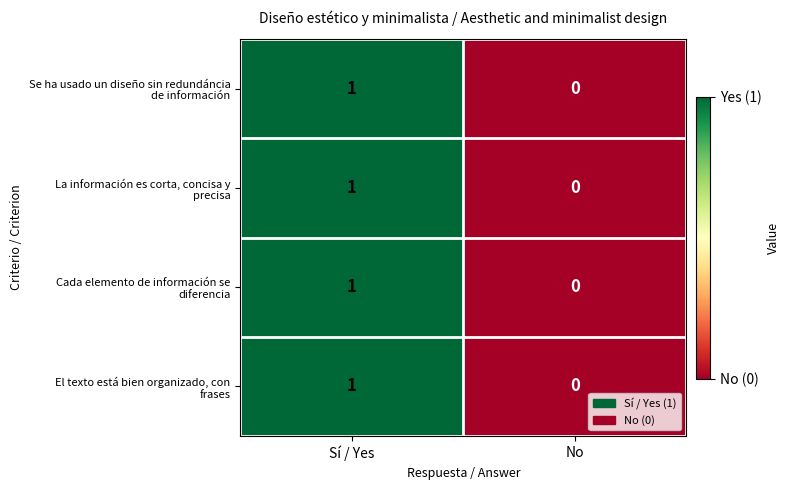

Which label corresponds to the largest value in the chart?

Sí / Yes